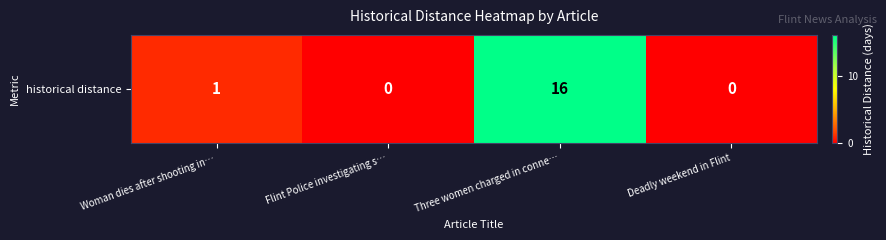

What is the difference between the maximum and minimum values?

16